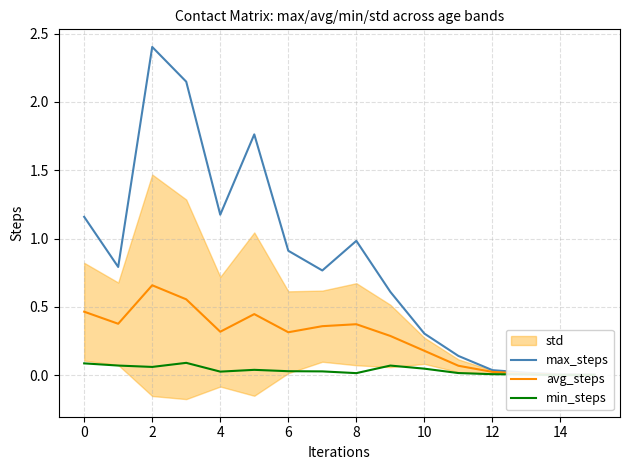

Which series has the largest total across all categories?

max_steps